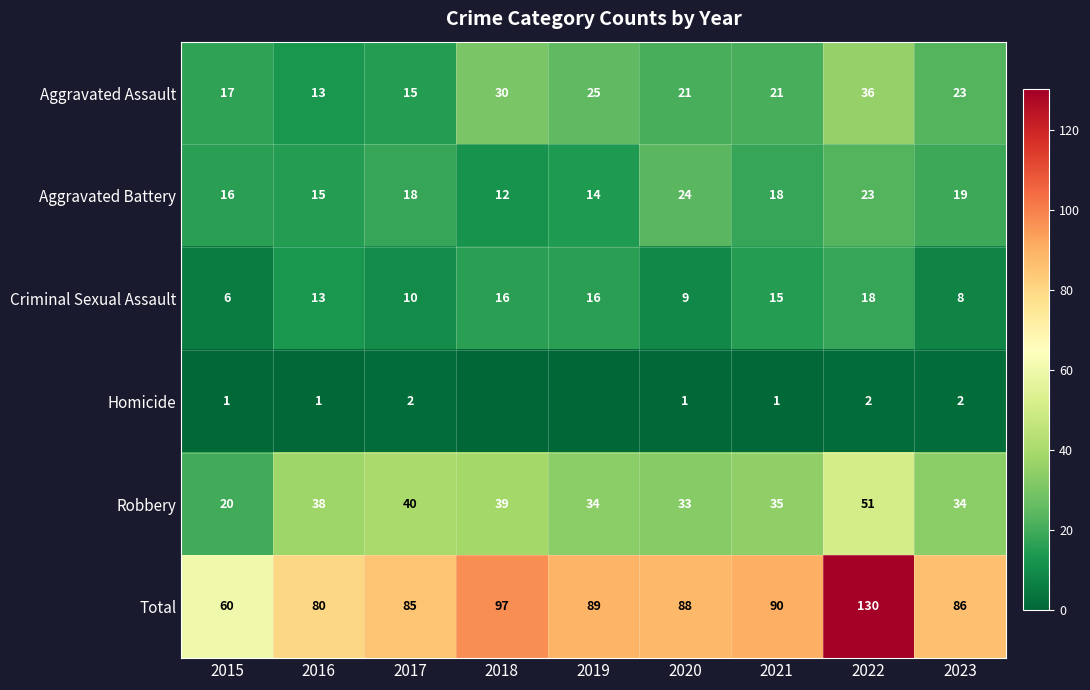

The Homicide series shows 2 at 2022. True or false?

True